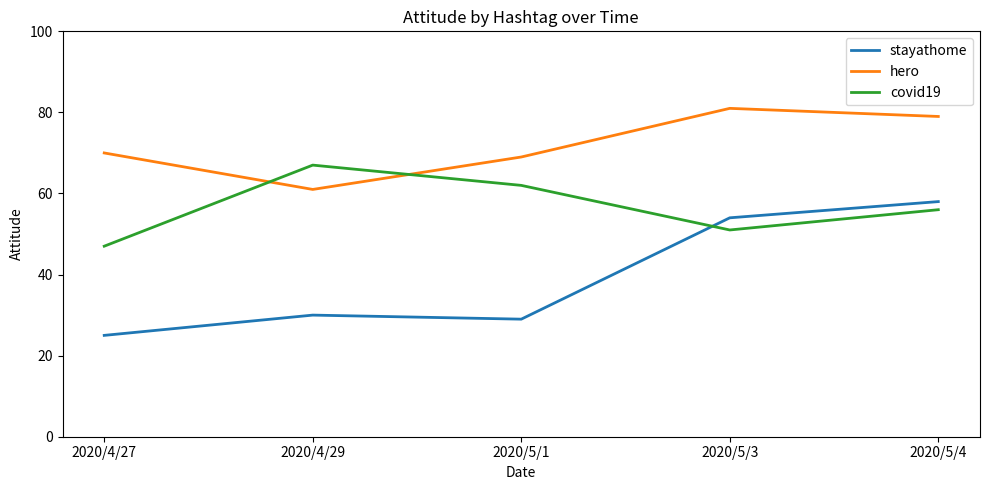

Count the number of data series in this chart.

3